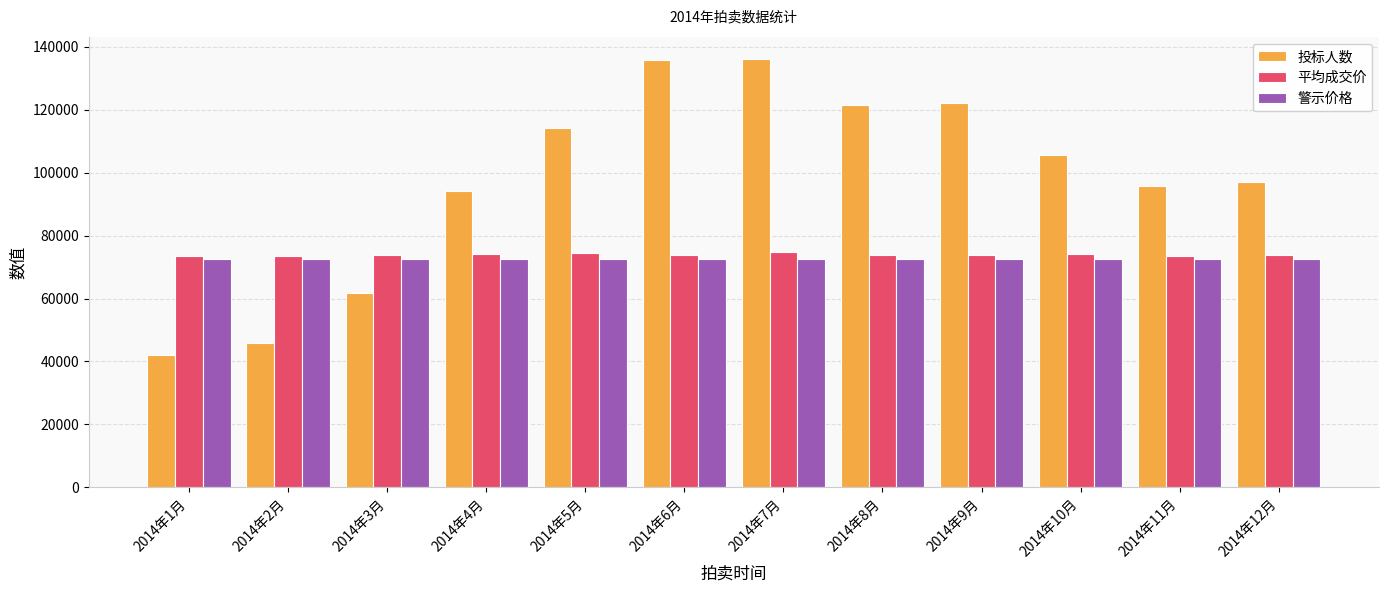

What is the difference between the second highest and second lowest values in the 平均成交价 series?

1002